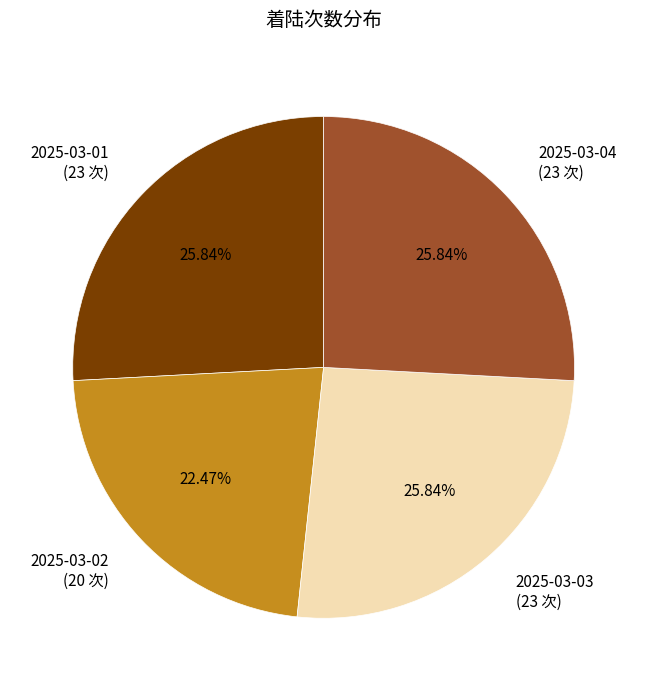

How many segments does this pie chart have?

4